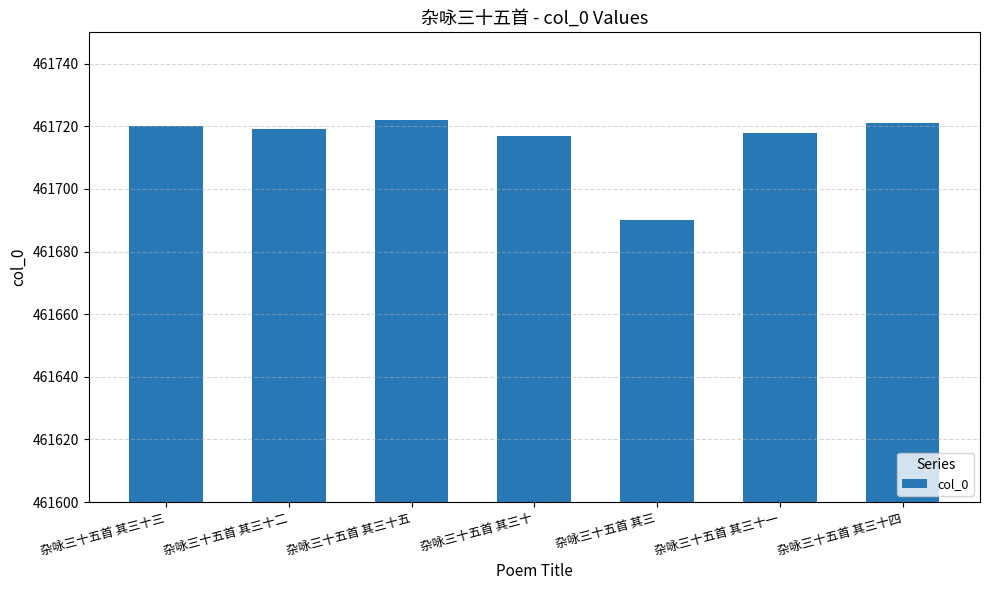

Count the number of categories in the chart.

7